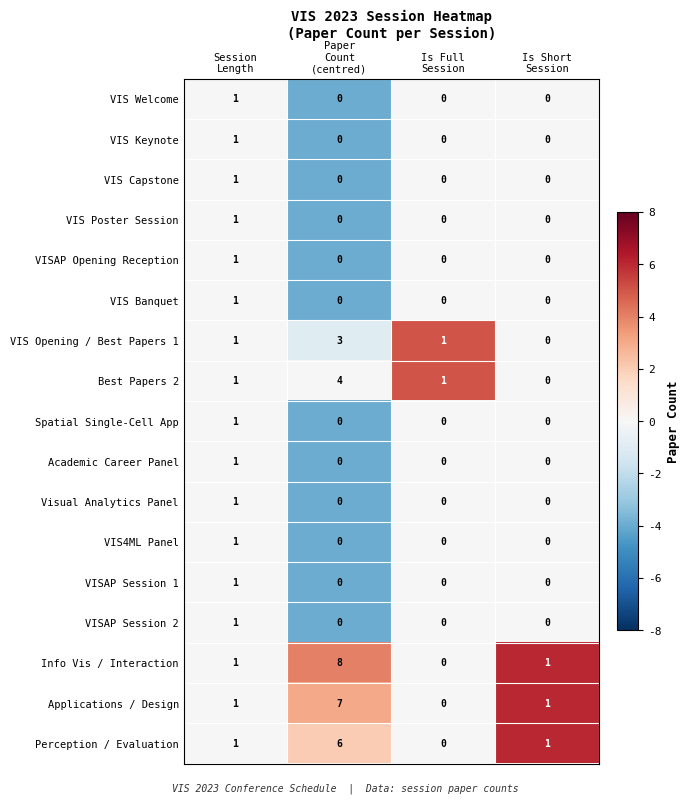

What is the maximum value shown in the chart?

8